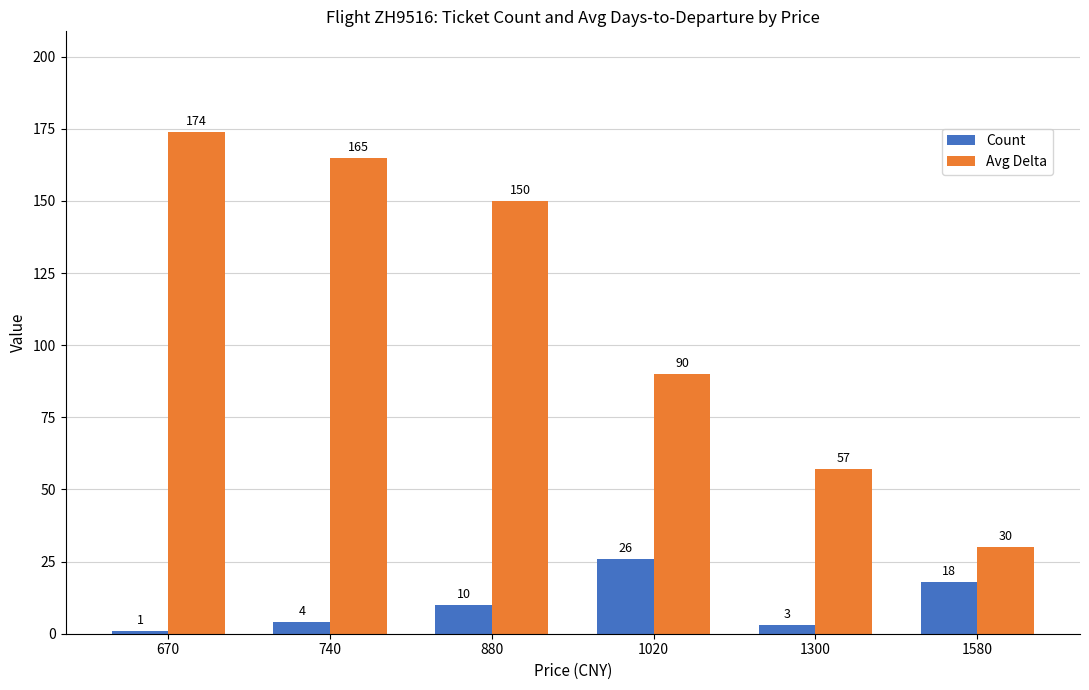

What is the value of the Count bar at the 4th from the left?

26